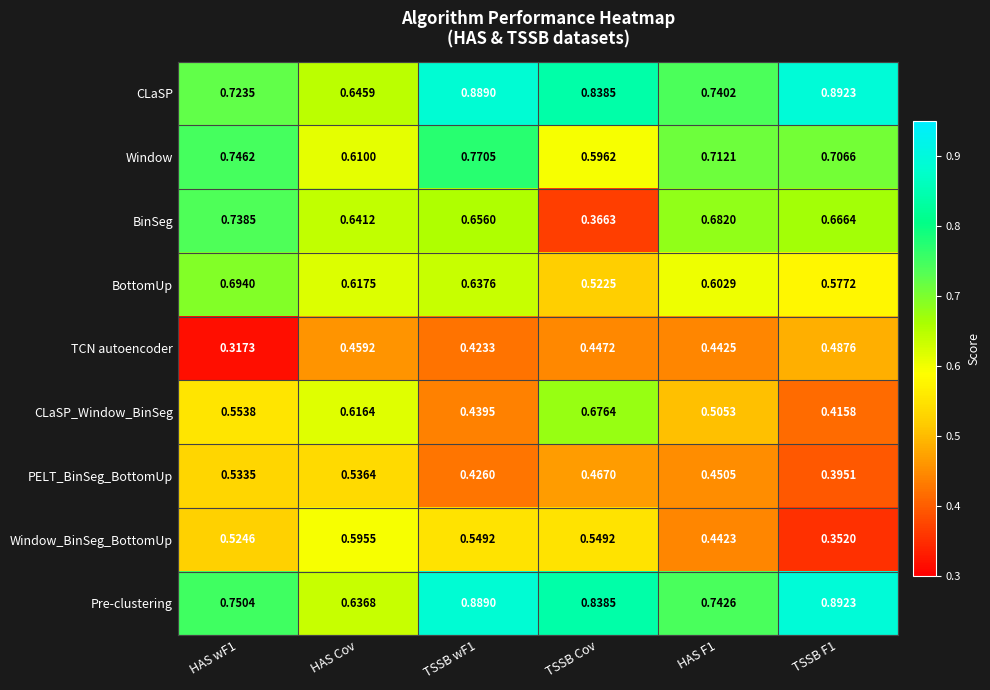

At which label does CLaSP_Window_BinSeg reach its peak?

TSSB Cov